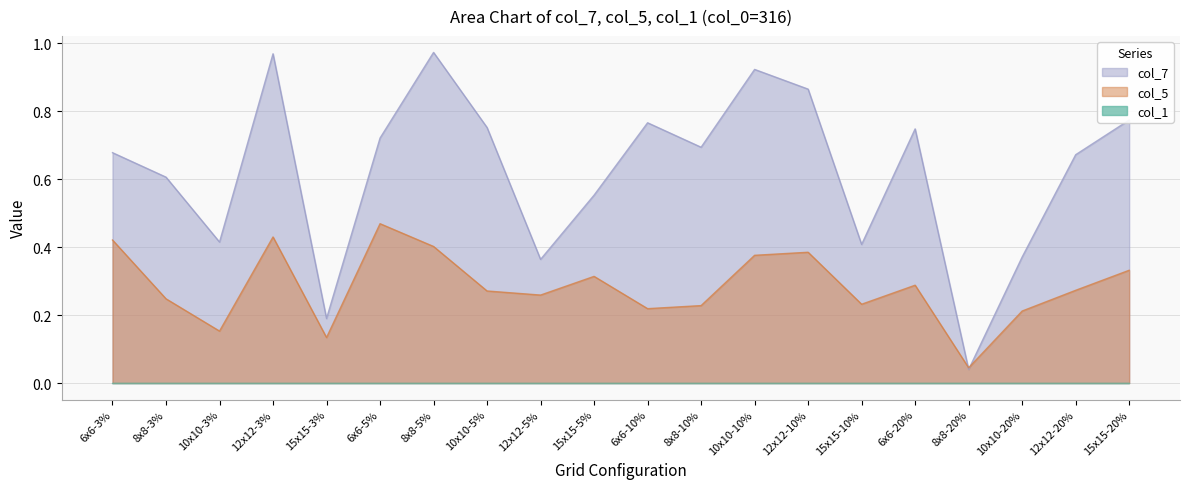

Which series has the widest spread of values?

col_7